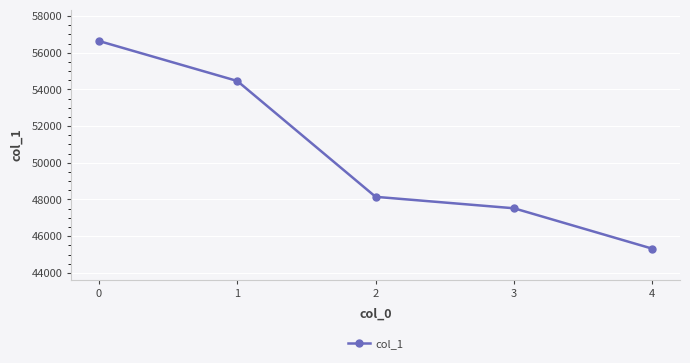

At which category does the chart reach its minimum across all series?

4